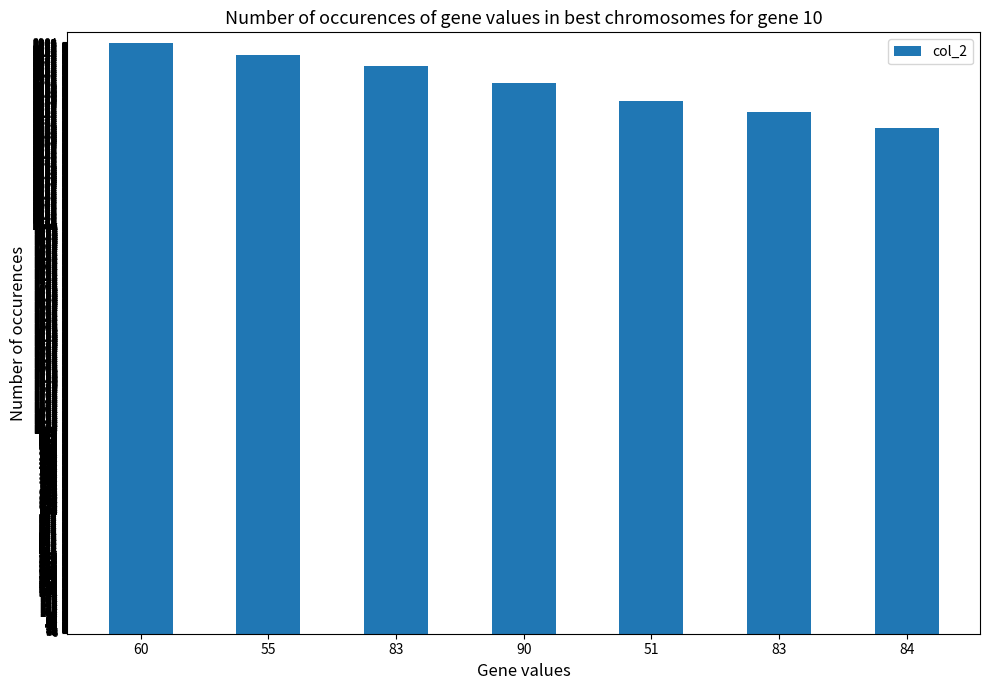

Where is the data nearest to the value 2692?

90